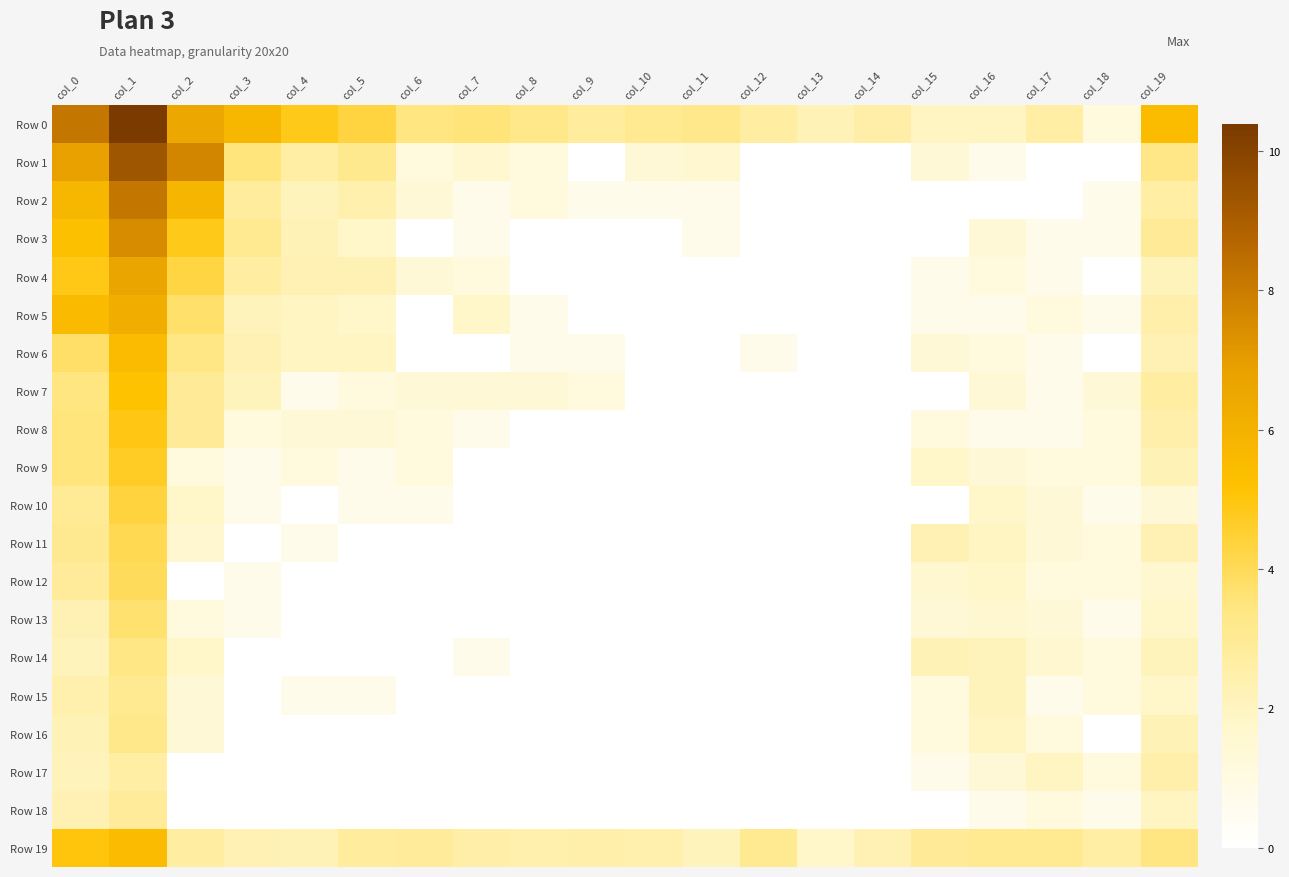

At col_7, list the series in order from smallest to largest.

Row 6, Row 9, Row 10, Row 11, Row 12, Row 13, Row 15, Row 16, Row 17, Row 18, Row 2, Row 3, Row 8, Row 14, Row 4, Row 7, Row 1, Row 5, Row 19, Row 0